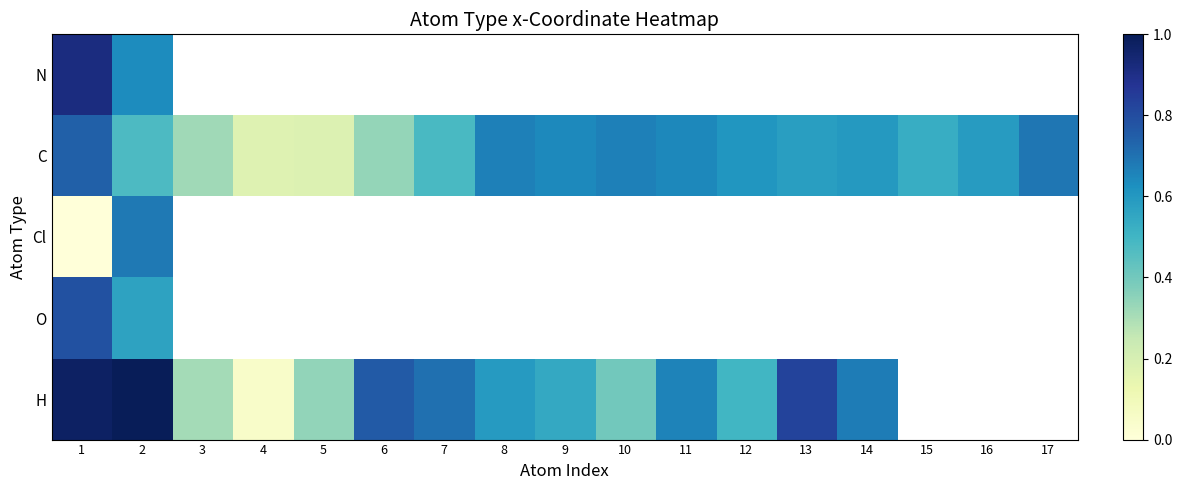

Rank the series by their maximum value, from lowest to highest.

Cl, C, O, N, H